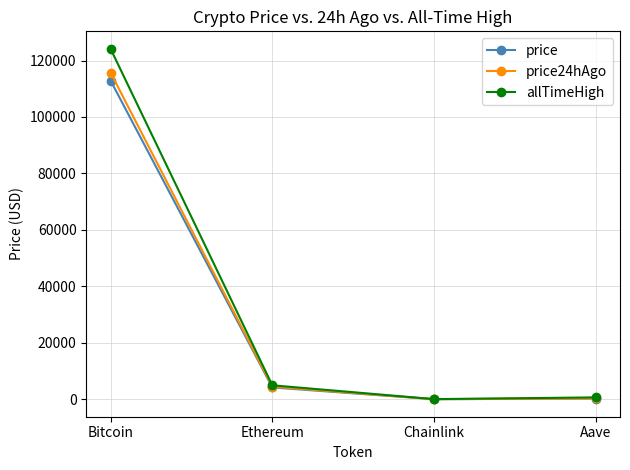

At which category does allTimeHigh reach its first local valley?

Chainlink